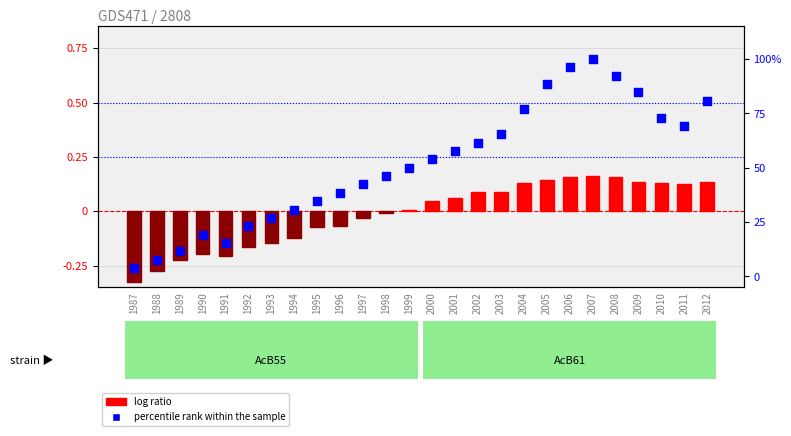

Which series has the largest total across all categories?

percentile rank within the sample